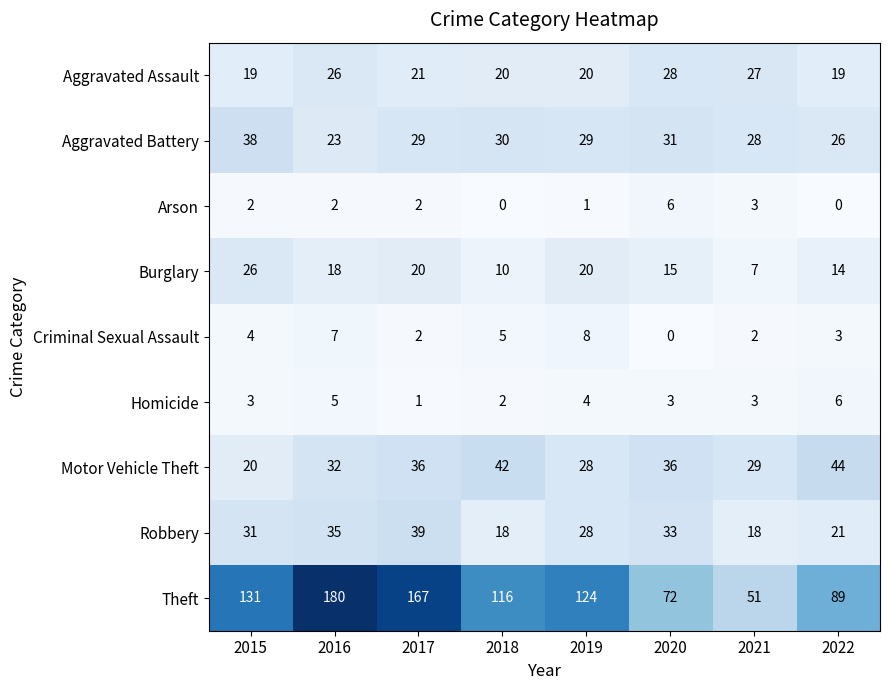

What is the difference between the maximum and second lowest values in the Theft series?

108